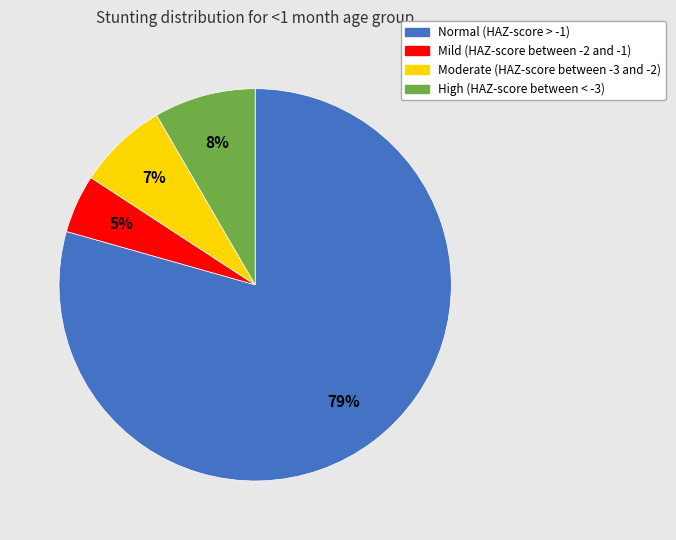

Is the sum of High (HAZ-score between < -3) and Normal (HAZ-score > -1) greater than half?

Yes